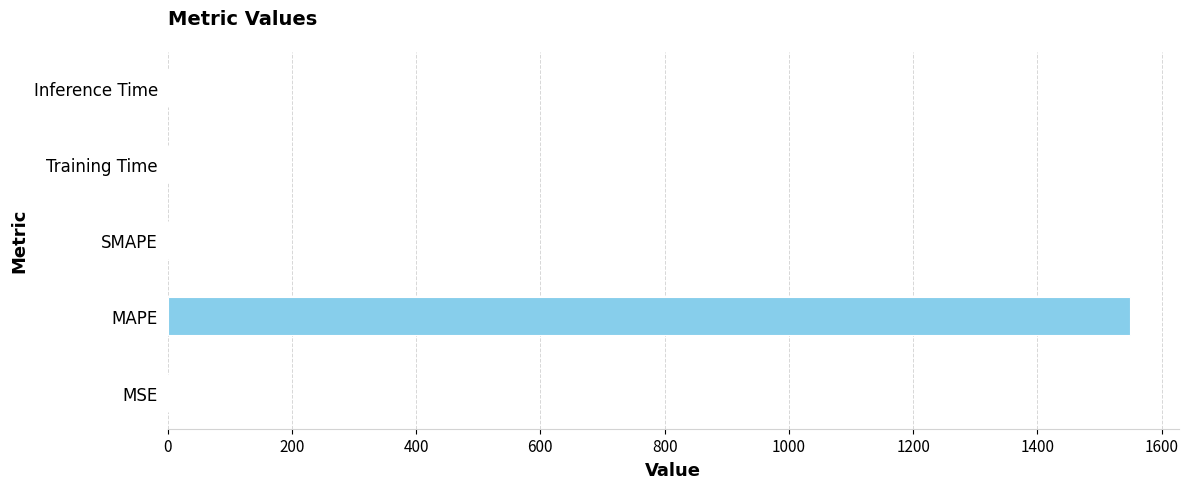

What is the maximum value shown in the chart?

1549.9